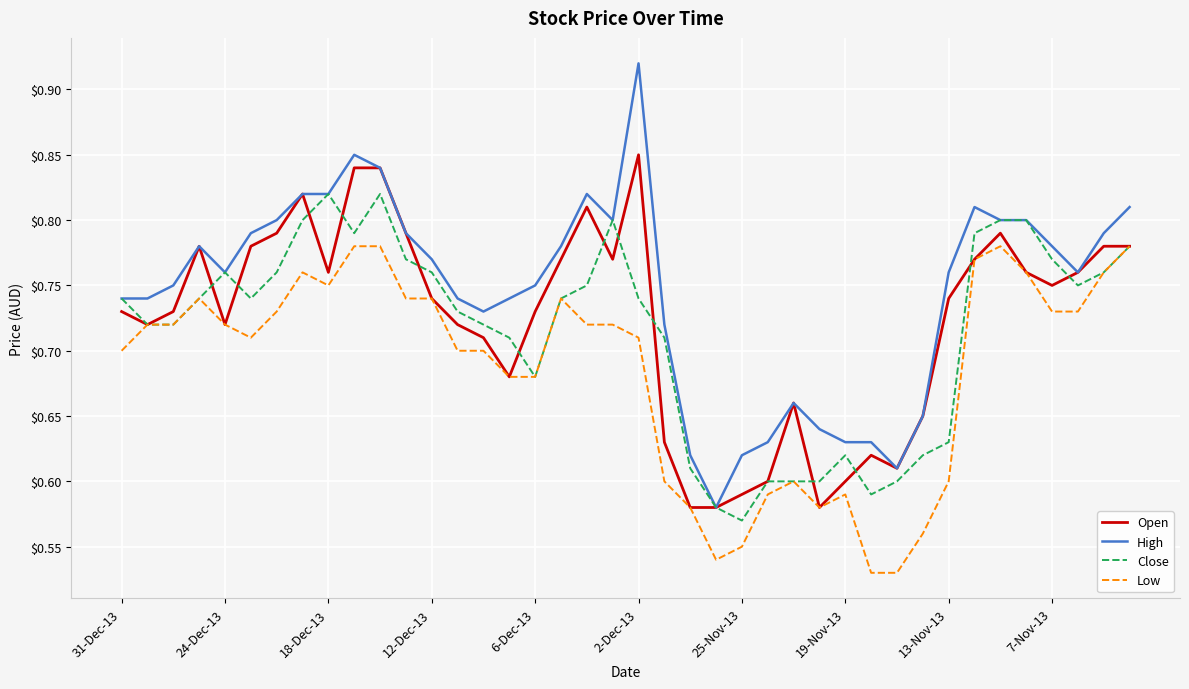

Which series has the largest total across all categories?

High